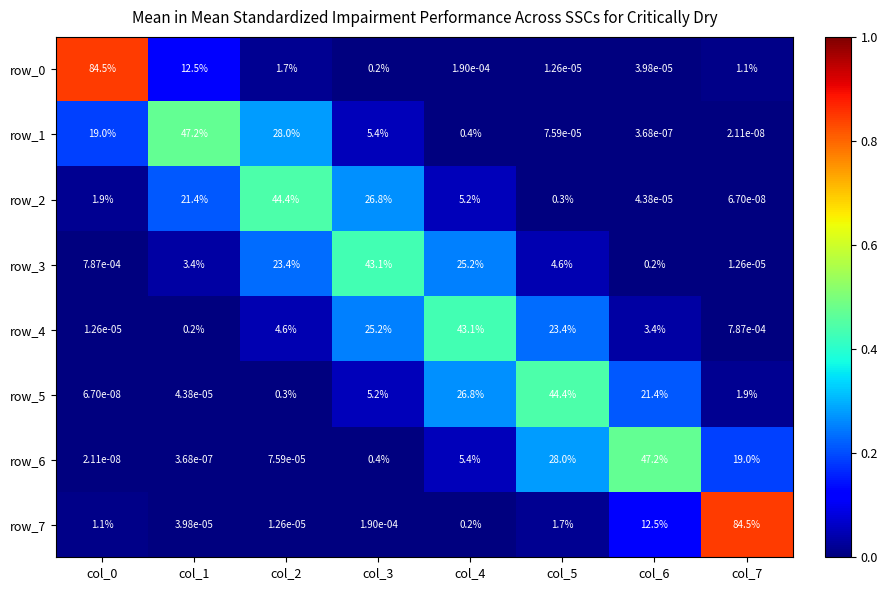

Is the value of row_3 at col_0 greater than the value of row_7 at col_7?

No